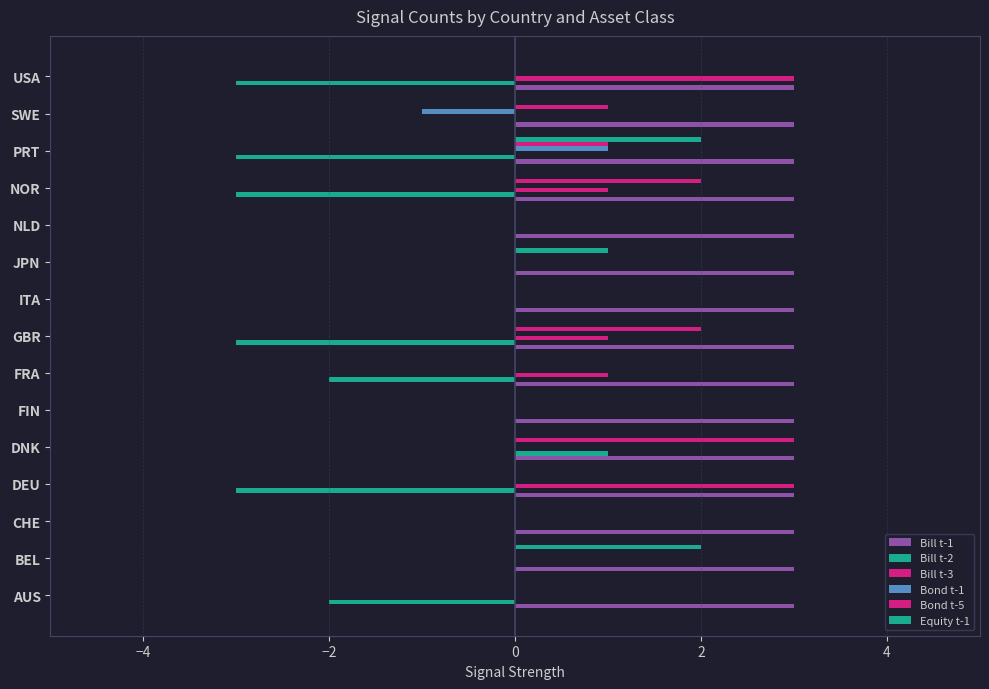

Count the number of categories in the chart.

15